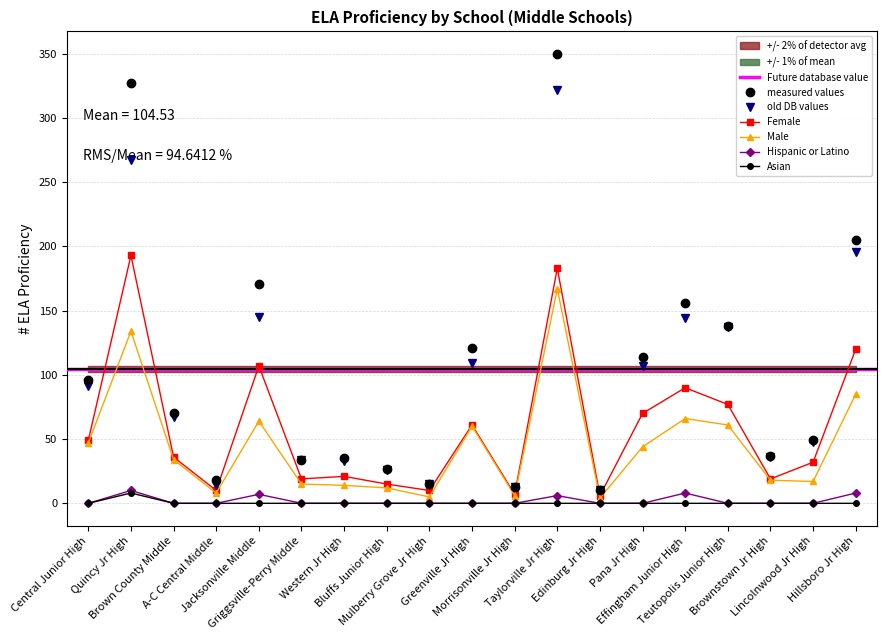

In Male, how many points are higher than both neighbors (excluding endpoints)?

5